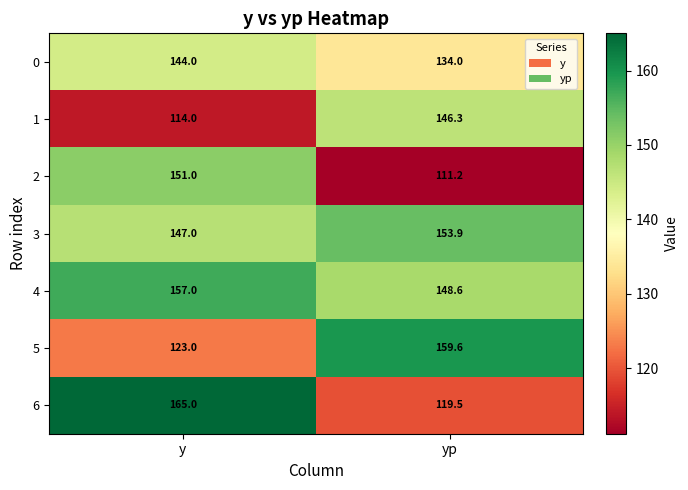

Read the 2 value at y.

151.0